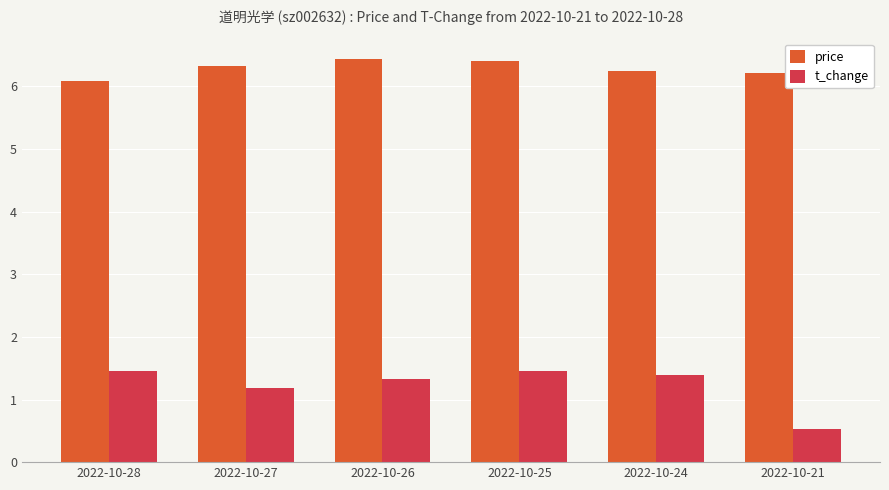

What is the lowest value of the price series?

6.1